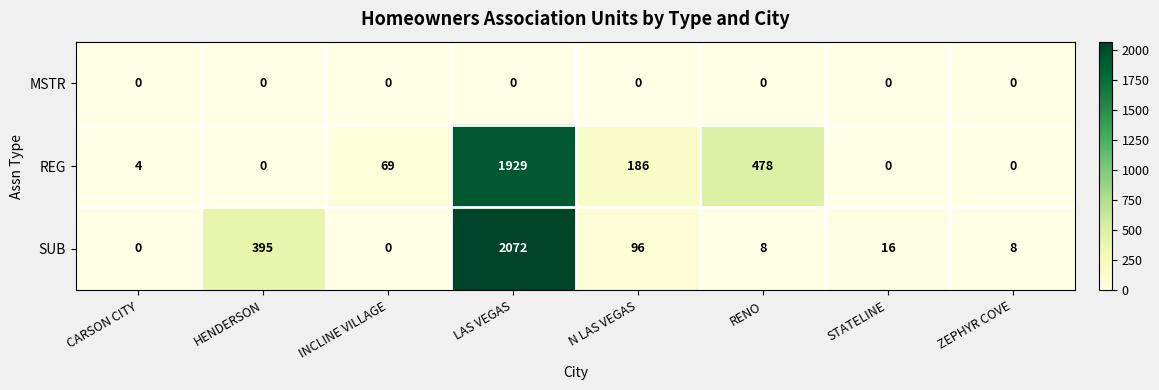

The SUB series shows 96 at N LAS VEGAS. True or false?

True